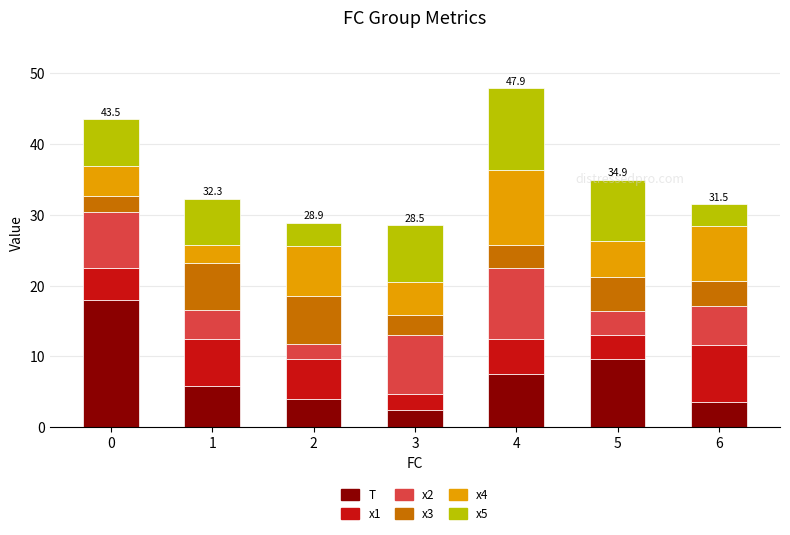

What is the total value across all series at 5?

34.9